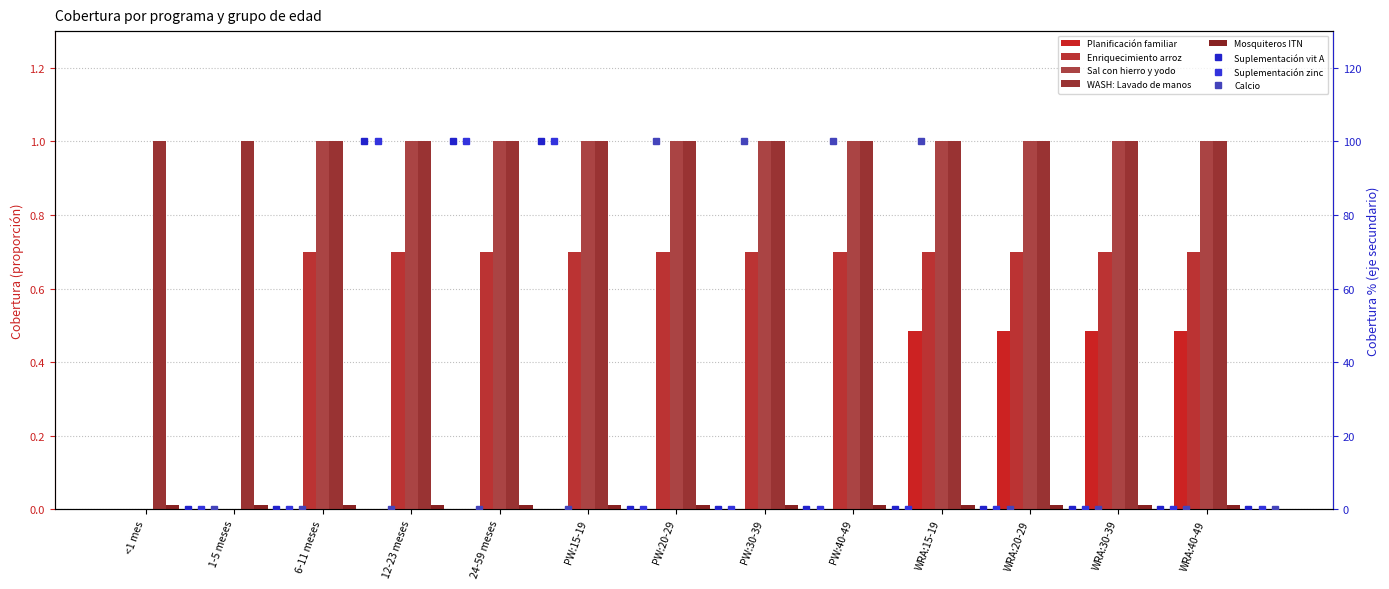

What is the difference between the maximum and minimum values in the Enriquecimiento arroz series?

0.7